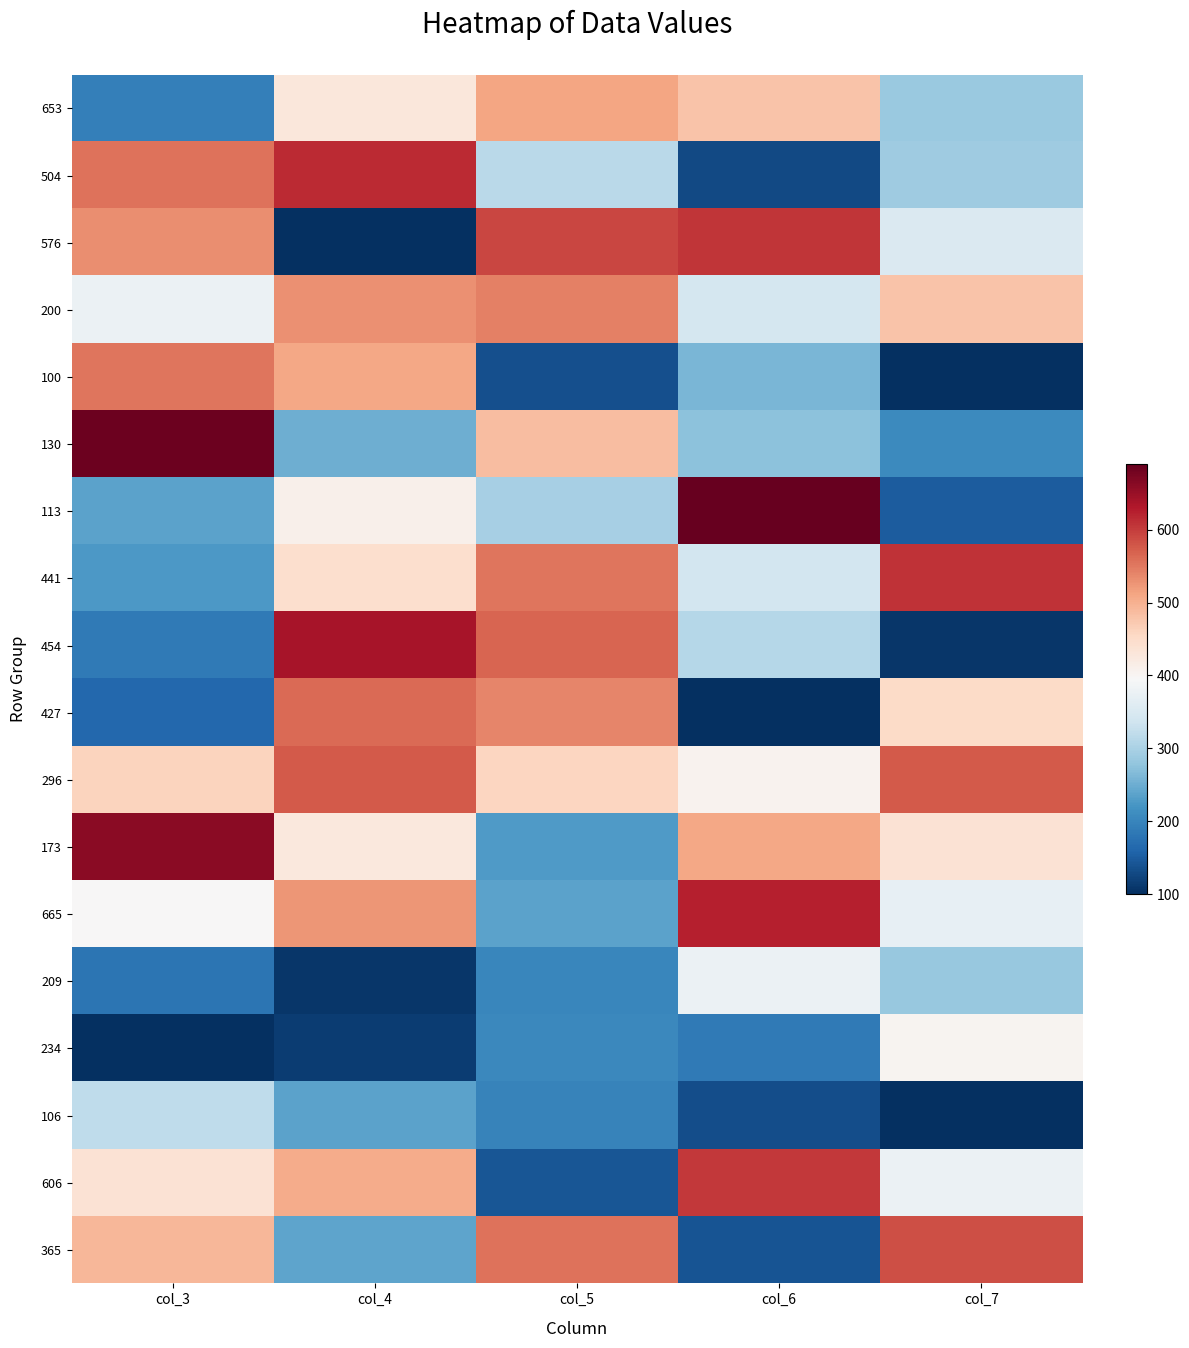

Which has a higher value, col_4 or col_6?

col_6